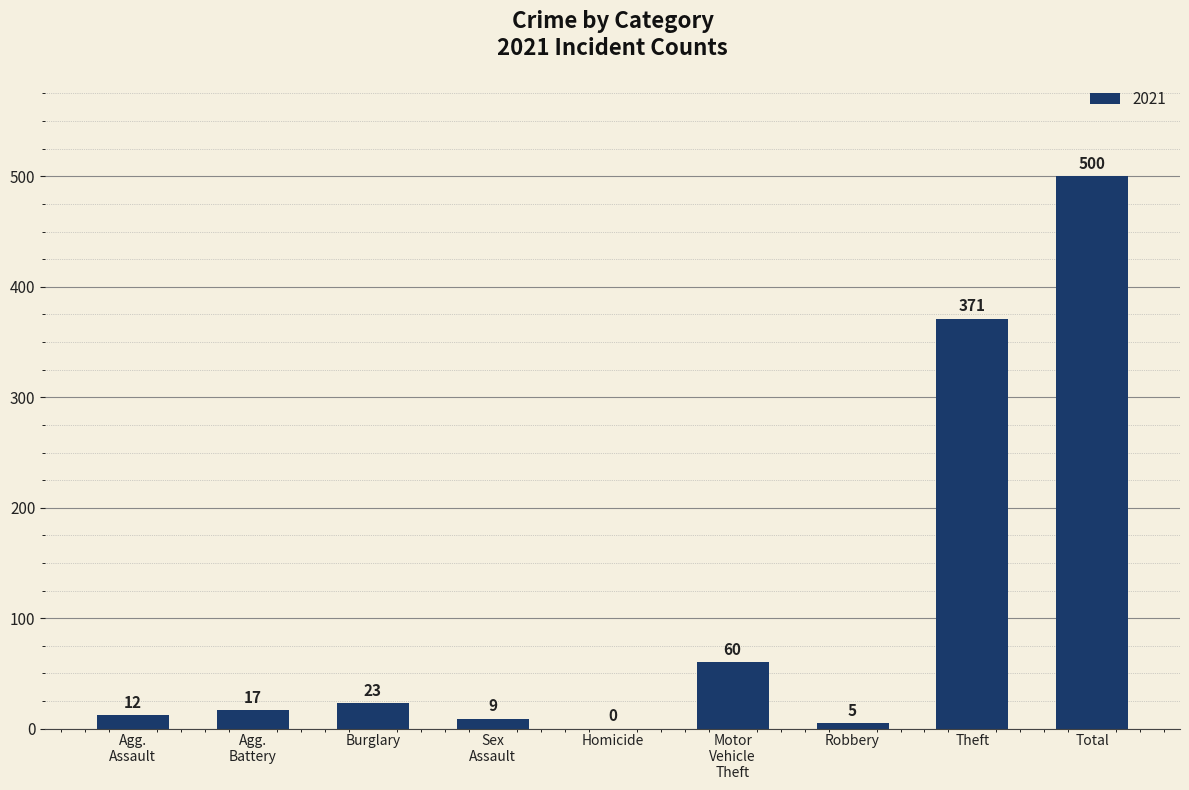

At which label is the value closest to 250?

Theft